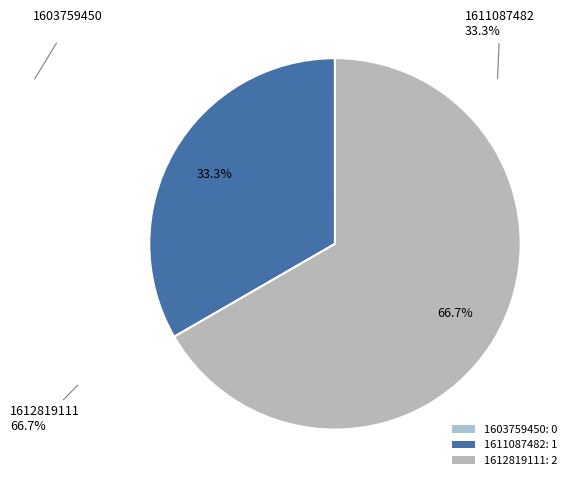

What is the change in value from 1603759450 to 1611087482?

+1